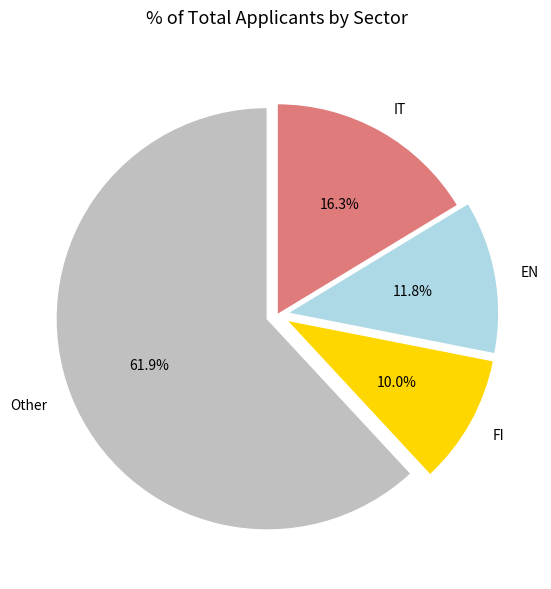

Approximately how many times larger is the value at IT compared to Other?

0.3